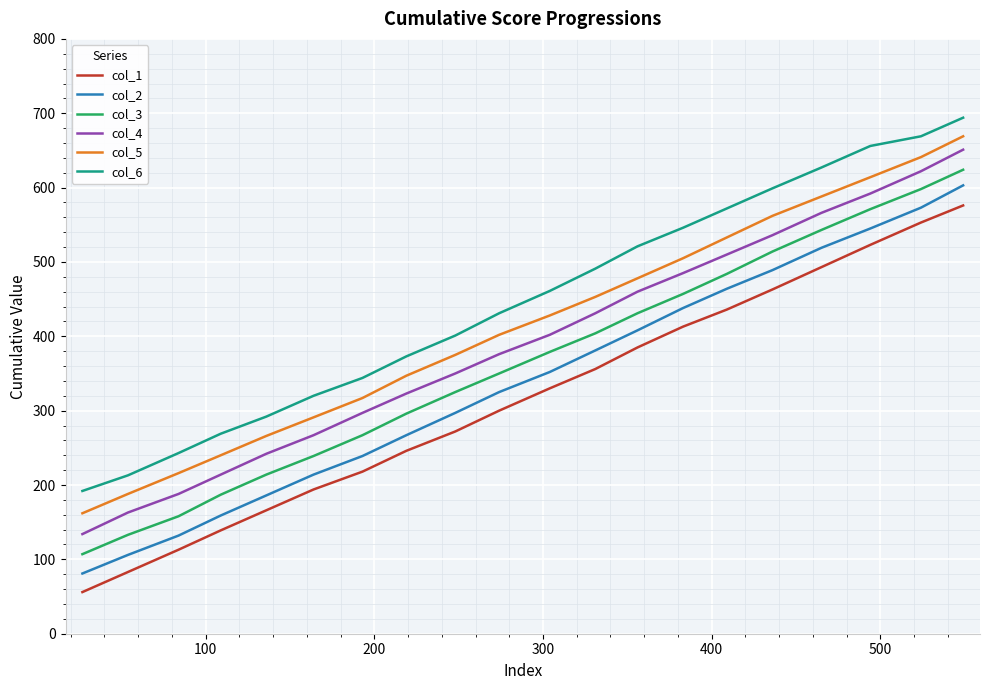

Reading left to right, what are all the values shown in this chart?

col_1: 56	83	113	139	166	194	218	246	272	300	330	356	385	413	436	463	493	523	553	576
col_2: 81	106	132	159	186	214	239	267	297	325	352	381	408	438	464	489	519	545	573	603
col_3: 107	133	158	187	214	239	267	296	325	350	379	404	431	457	484	514	543	571	598	624
col_4: 134	163	188	214	242	267	297	323	350	376	402	431	460	485	510	536	566	592	622	651
col_5: 162	188	216	240	266	291	317	347	375	402	428	453	478	505	533	562	588	614	641	669
col_6: 192	213	243	269	292	320	344	373	401	431	461	491	521	546	572	599	627	656	669	694